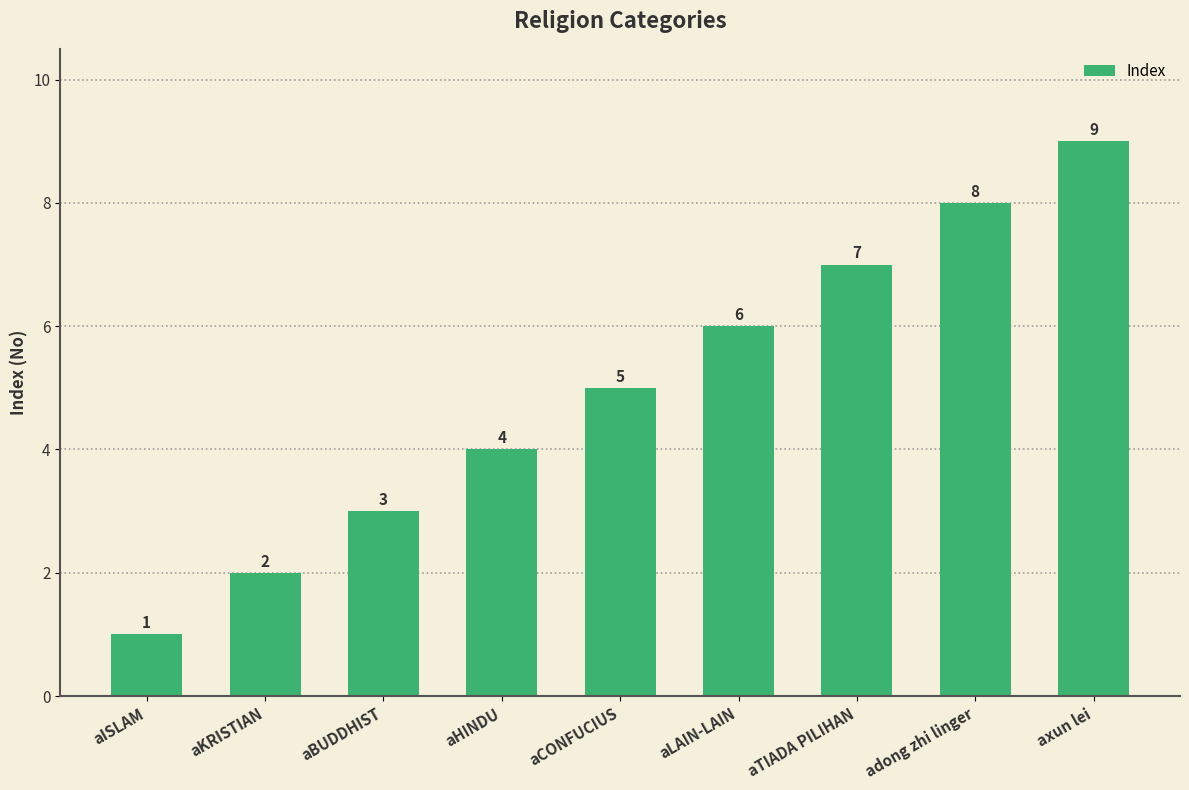

What is the label of the 5th bar from the left?

aCONFUCIUS